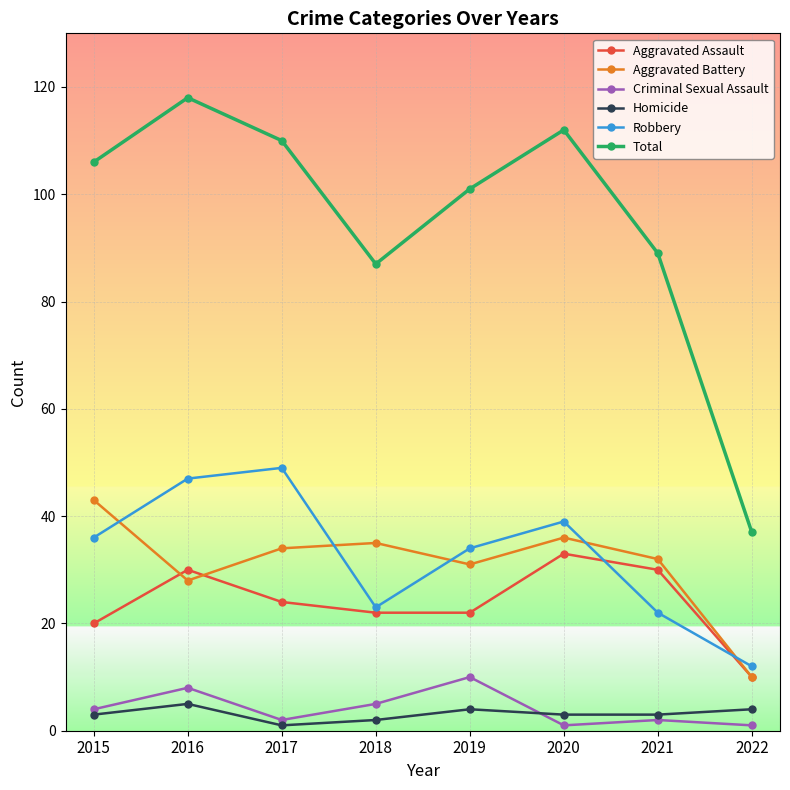

How many interior local peaks does the Total series have?

2